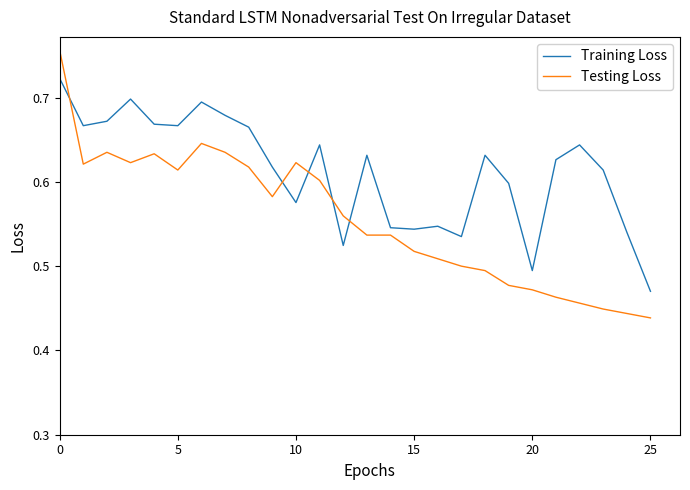

How many intersections are there between Training Loss and Testing Loss?

5